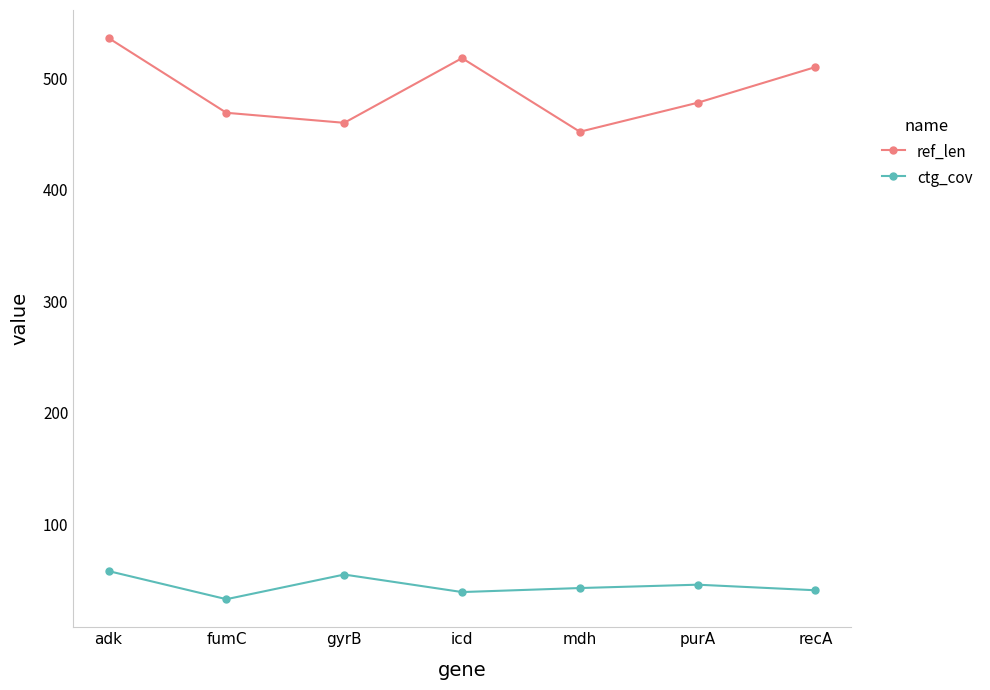

In ref_len, how many points are higher than both neighbors (excluding endpoints)?

1